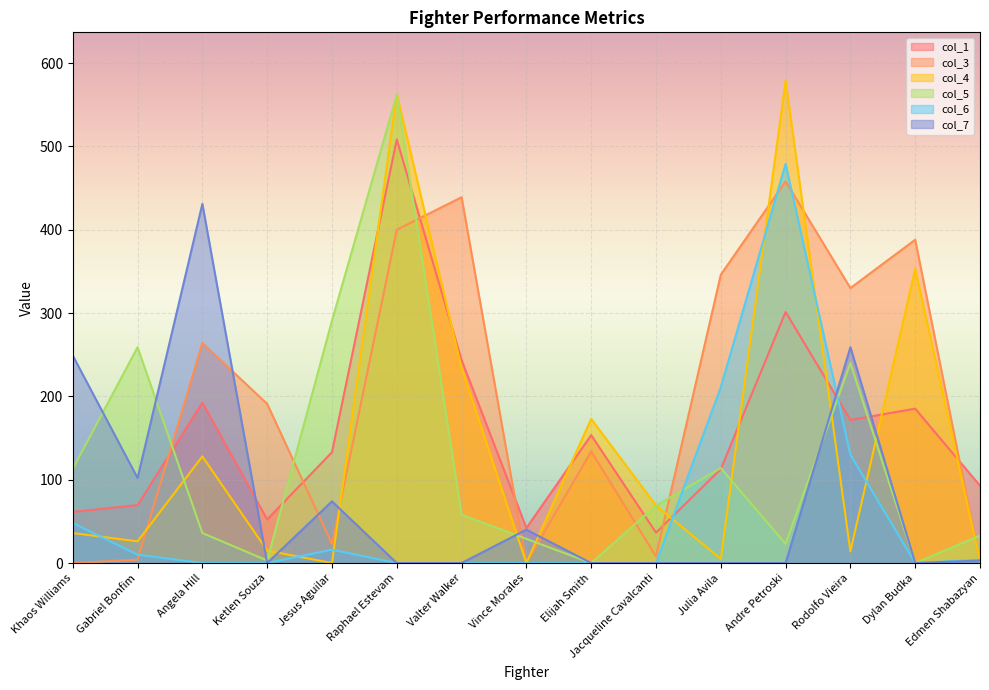

How many distinct data groups are displayed?

6